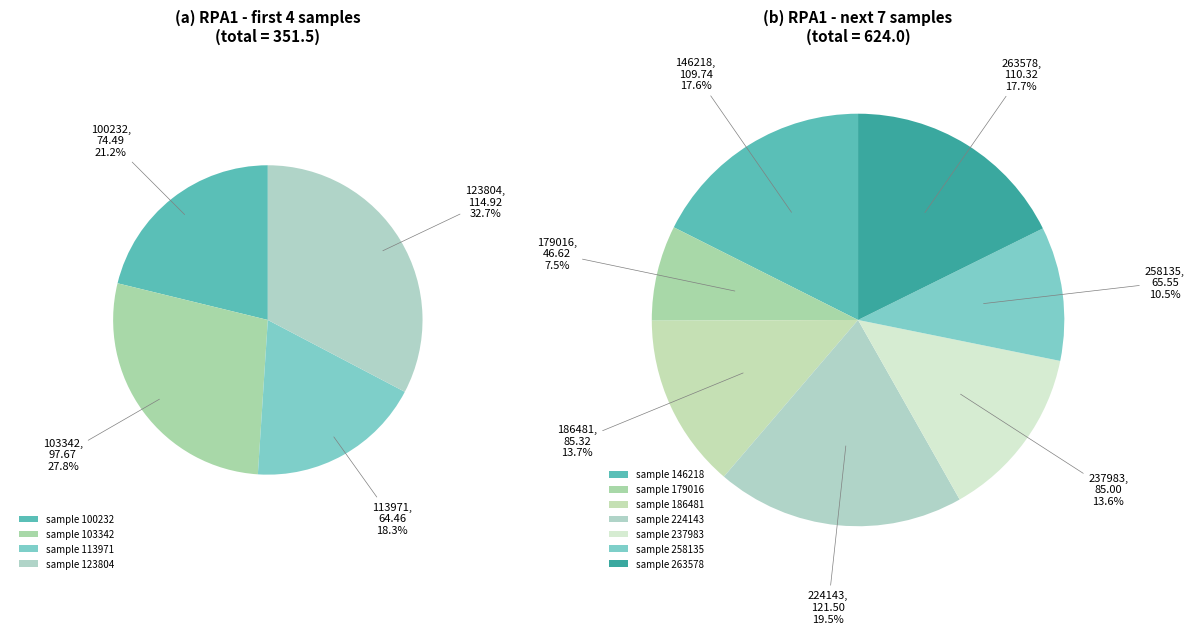

Which has a higher value, 186481 or 263578?

263578